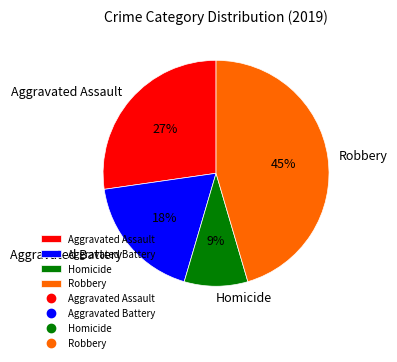

Which category has the smallest portion of the pie?

Homicide